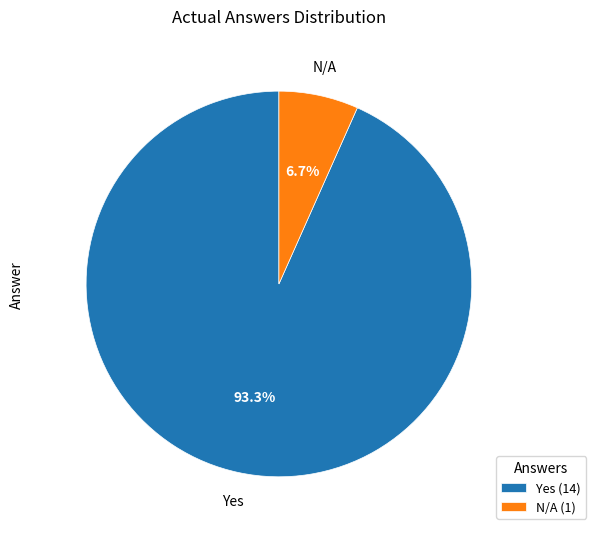

To the nearest percent, what percentage of the pie is Yes?

93%